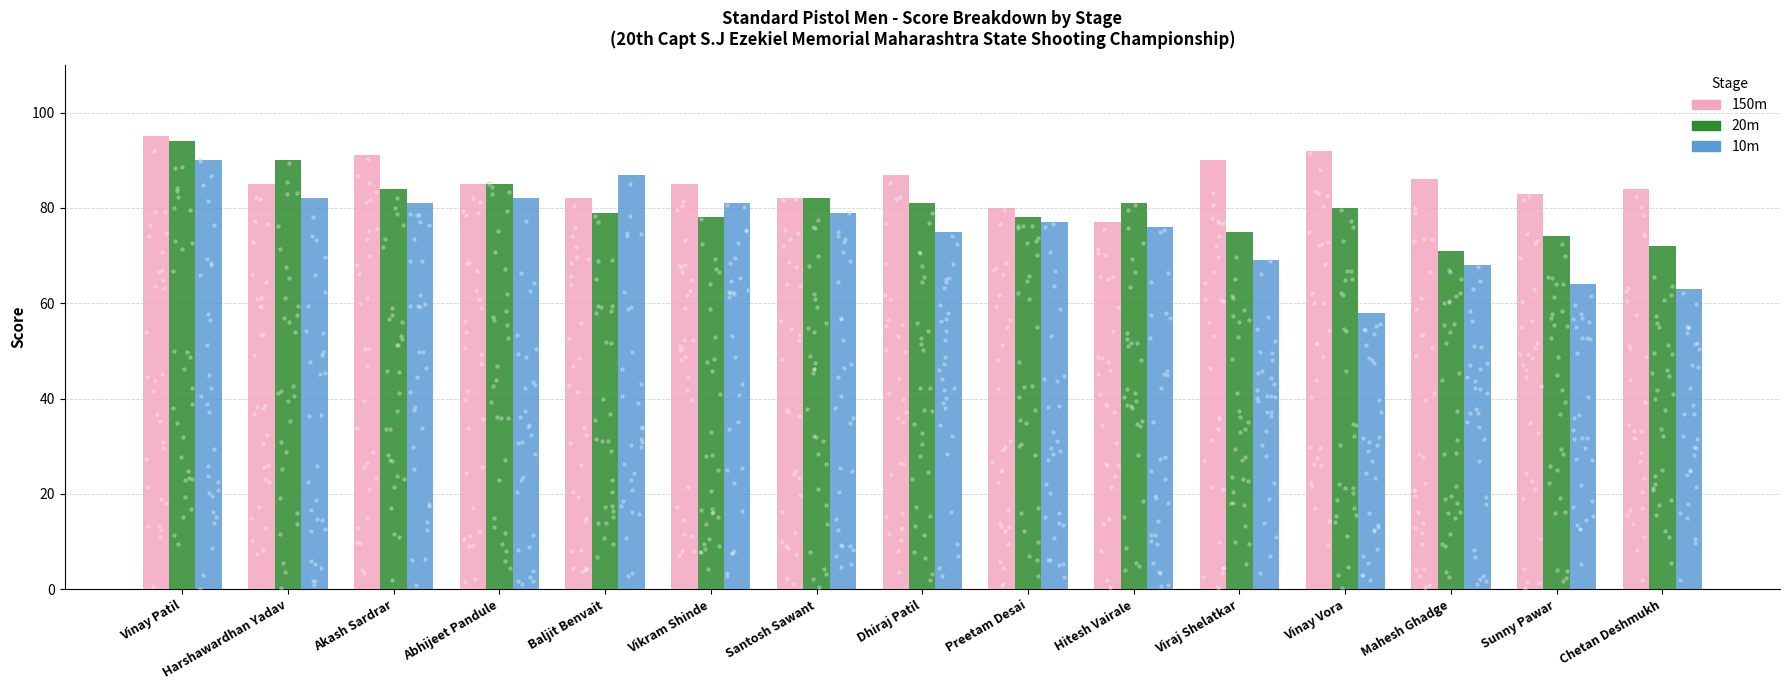

Which series contains the lowest Y value?

10m